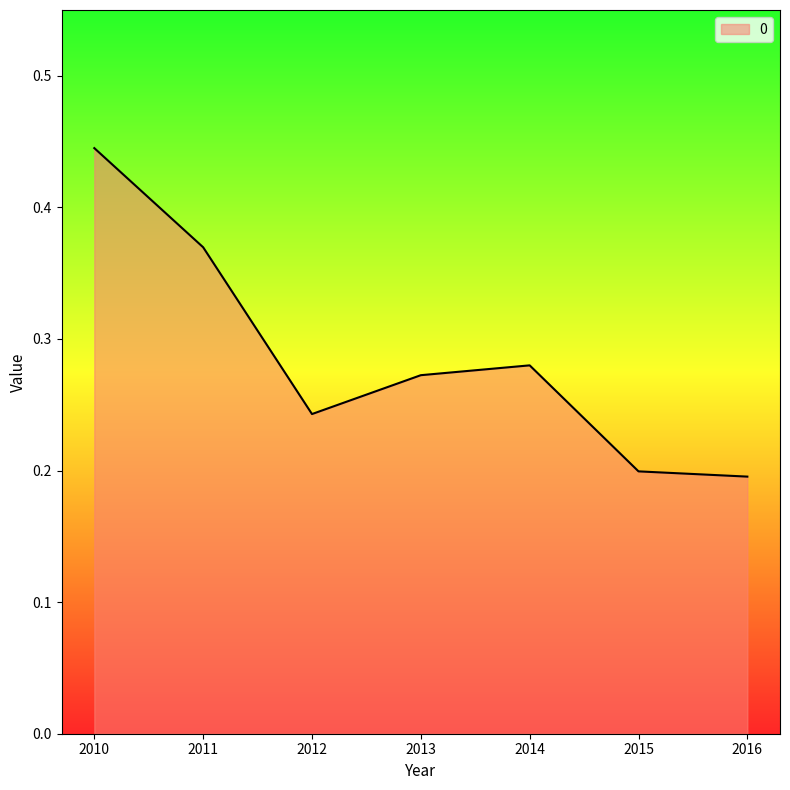

True or false: the data shows 0.2 at 2015.

True